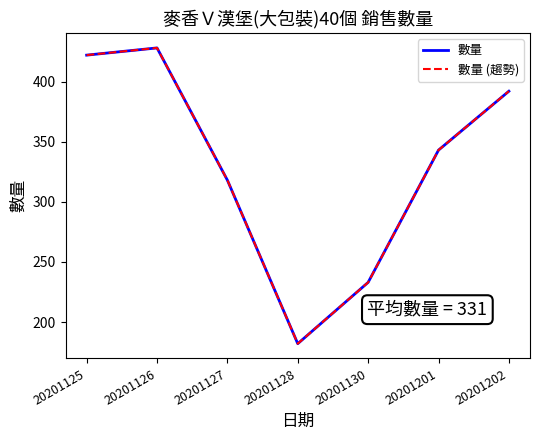

What is the smallest value displayed?

182